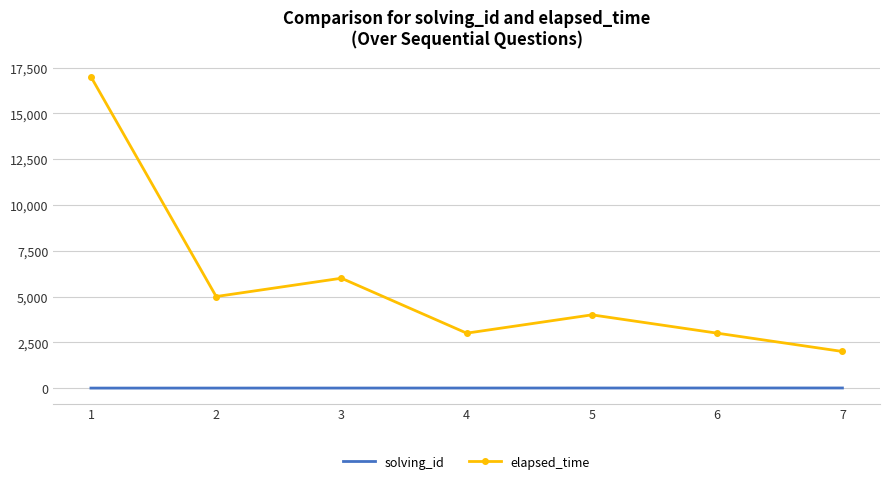

What is the maximum value for elapsed_time?

17000